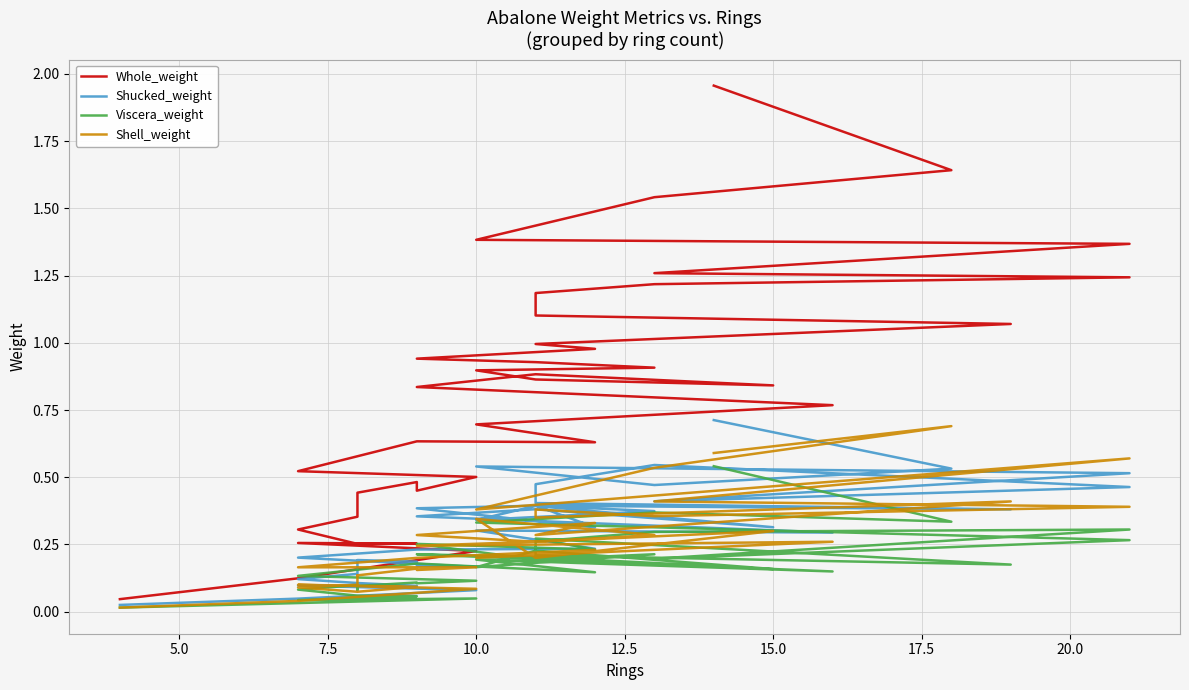

True or false: Shell_weight and Whole_weight cross at least once.

False